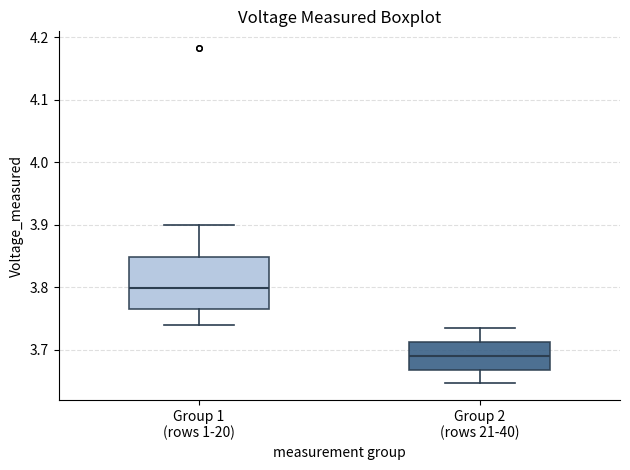

Reading left to right, read every box against the y-axis: the position of its median line, the range the box covers, and the ends of its whiskers. The values are not printed on the chart, so give them approximately, as read against the axis.

Group 1 (rows 1-20): median 3.80, box 3.76 to 3.85, whiskers 3.74 to 3.90
Group 2 (rows 21-40): median 3.69, box 3.67 to 3.71, whiskers 3.65 to 3.73